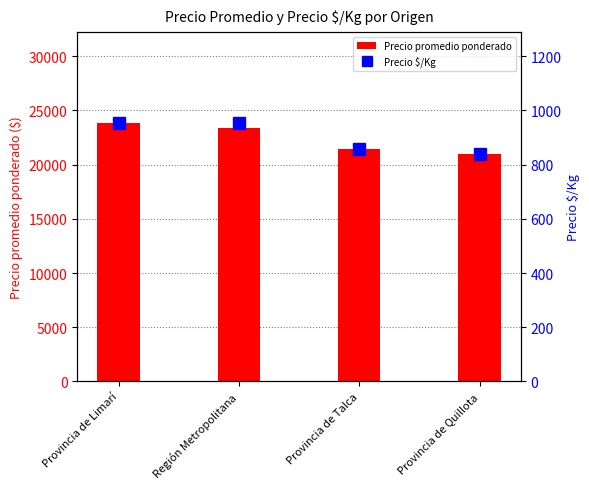

Count the Precio promedio ponderado values in the range 21415 to 23866.

3